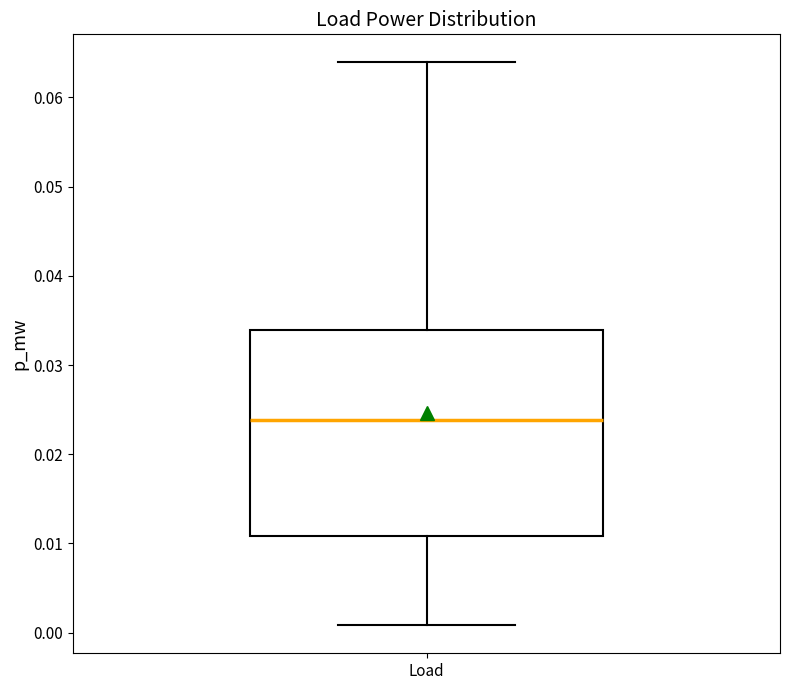

Read this box plot against the y-axis: the position of the median line, the range covered by the box, and the ends of both whiskers. The values are not printed on the chart, so give them approximately, as read against the axis.

median 0.024, box 0.011 to 0.034, whiskers 0.001 to 0.064